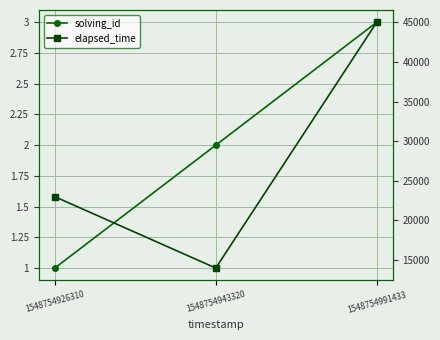

What are all the series names shown in the legend?

solving_id, elapsed_time